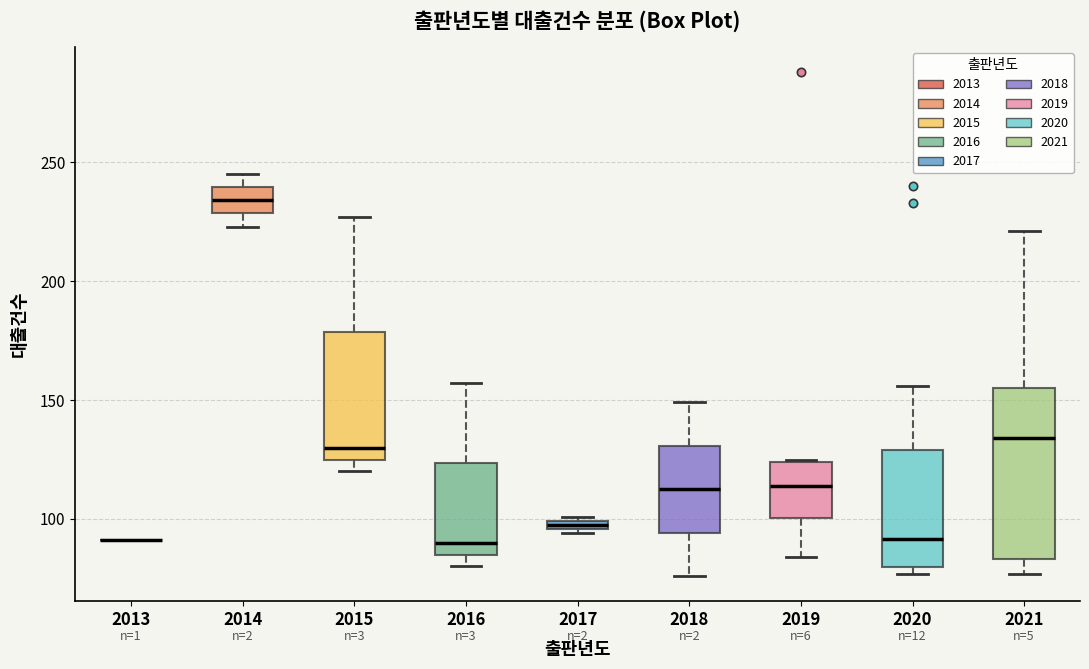

Where is the lower edge of the box at x = 2018 on the y-axis? The values are not printed on the chart, so give them approximately, as read against the axis.

95